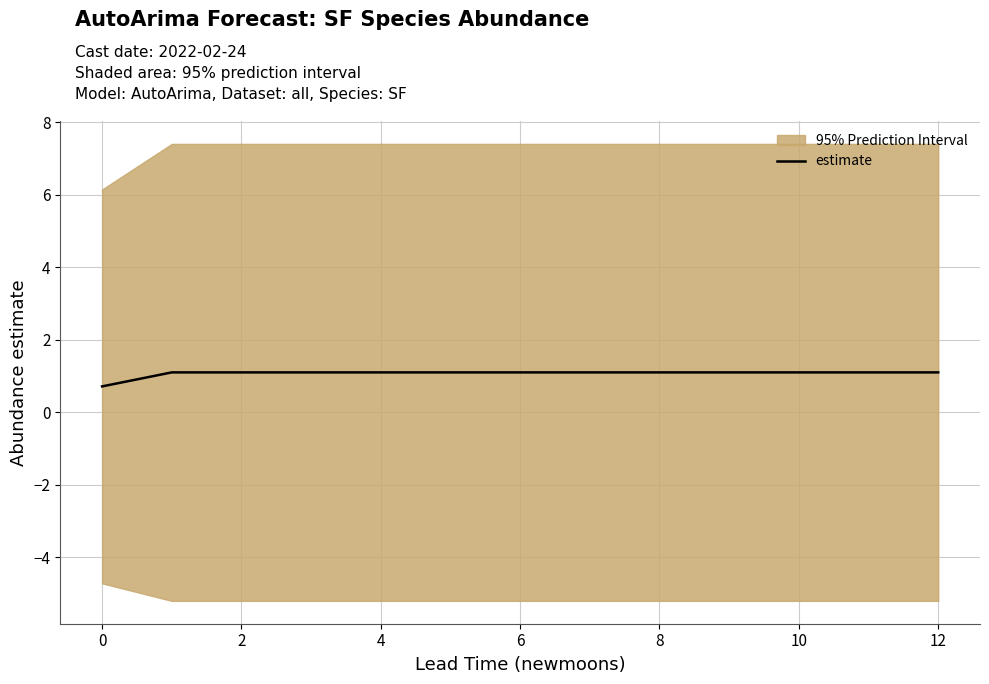

How many lines are shown in the chart?

1